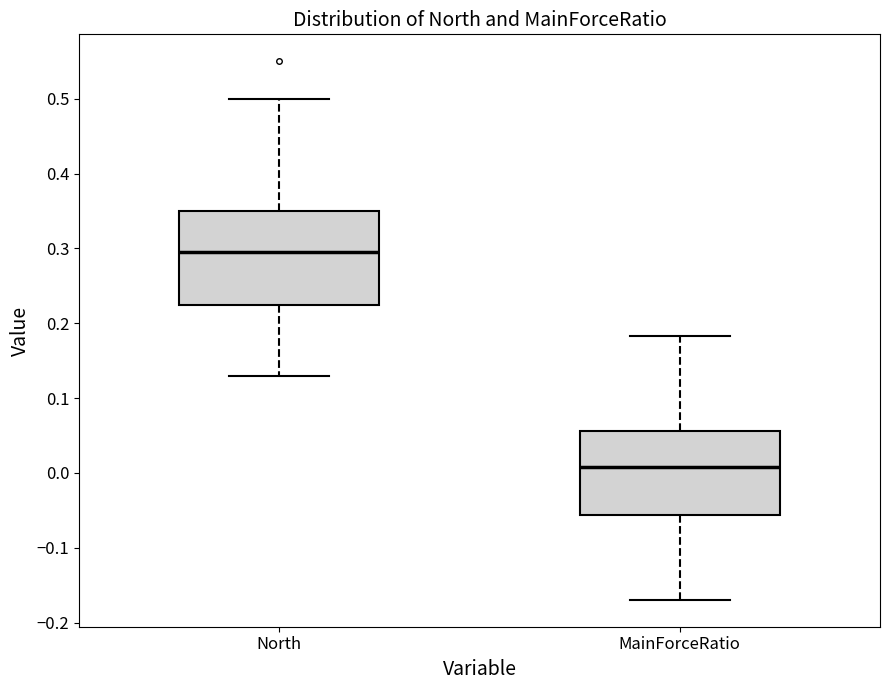

Which box has the highest median line?

North